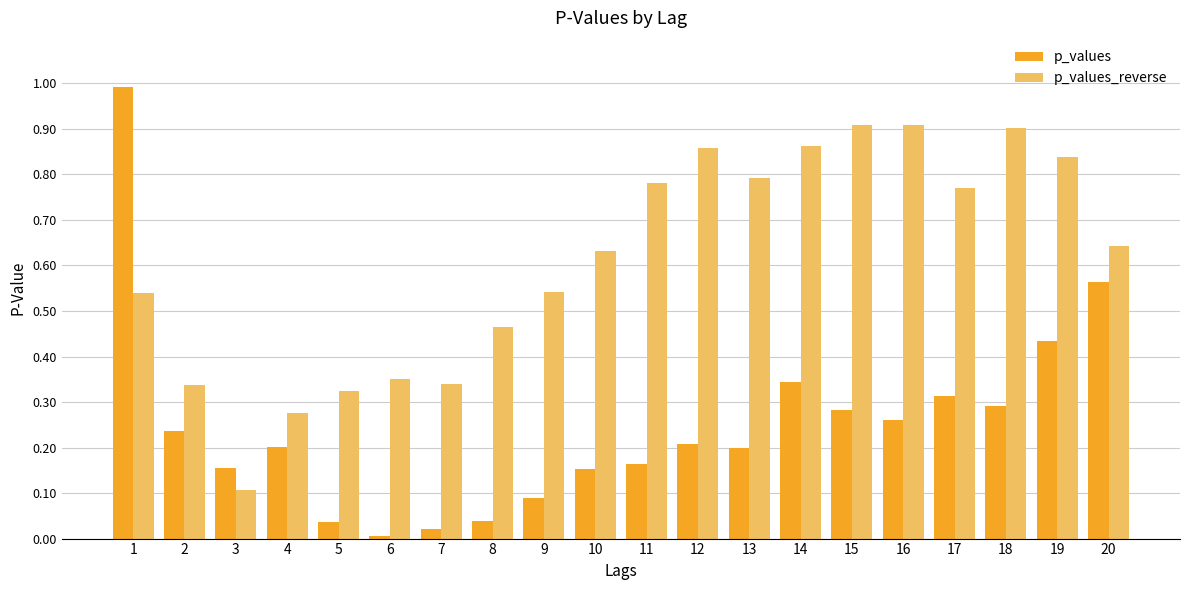

At which category is the sum across all series the highest?

1